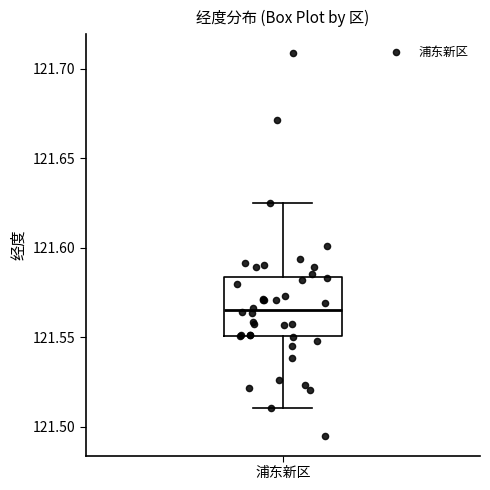

Where does the lower whisker of the box for 浦东新区 end on the y-axis? The values are not printed on the chart, so give them approximately, as read against the axis.

121.510